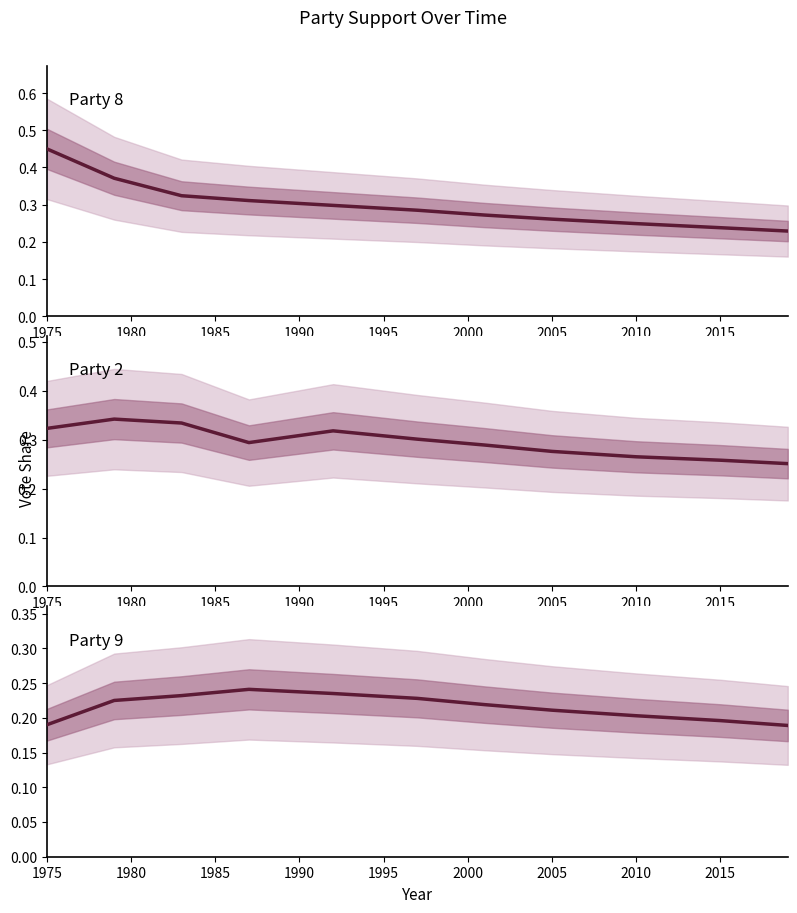

Between 1995 and 2010, which series saw the biggest shift?

Party 2